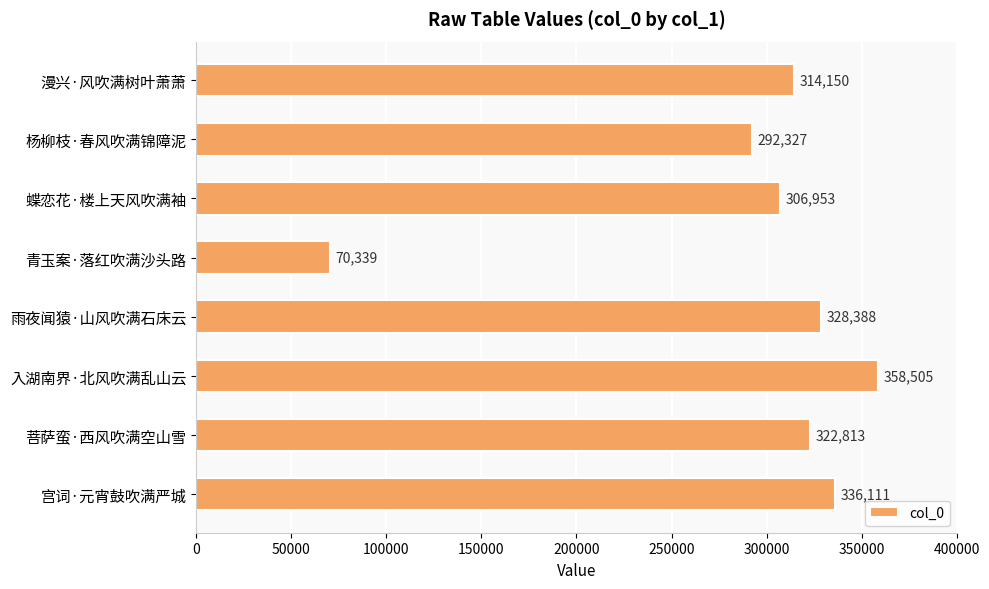

Reading bottom to top, transcribe all the data shown in this chart.

宫词·元宵鼓吹满严城=336111	菩萨蛮·西风吹满空山雪=322813	入湖南界·北风吹满乱山云=358505	雨夜闻猿·山风吹满石床云=328388	青玉案·落红吹满沙头路=70339	蝶恋花·楼上天风吹满袖=306953	杨柳枝·春风吹满锦障泥=292327	漫兴·风吹满树叶萧萧=314150